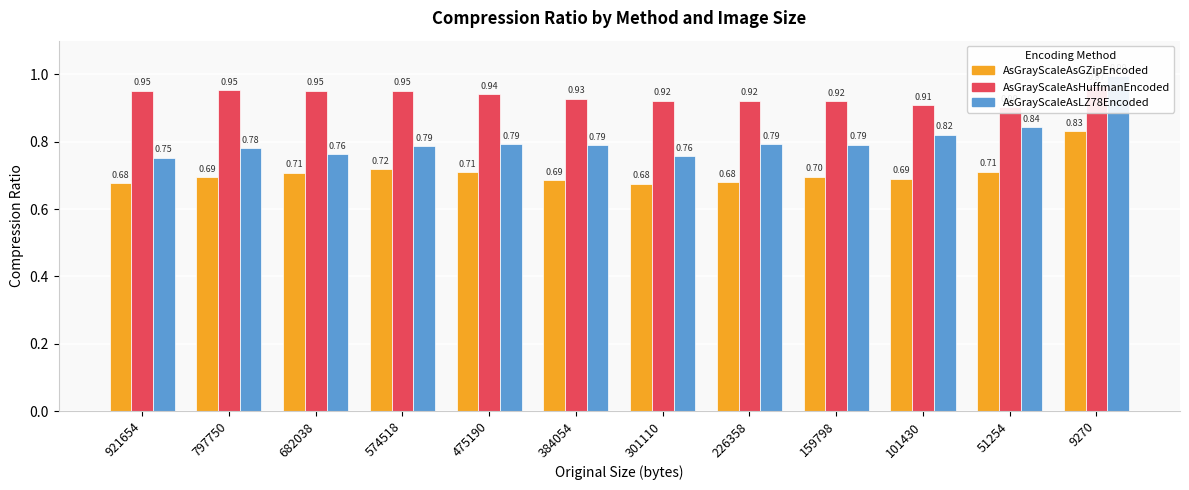

What is the approximate value of AsGrayScaleAsGZipEncoded at 159798?

0.7